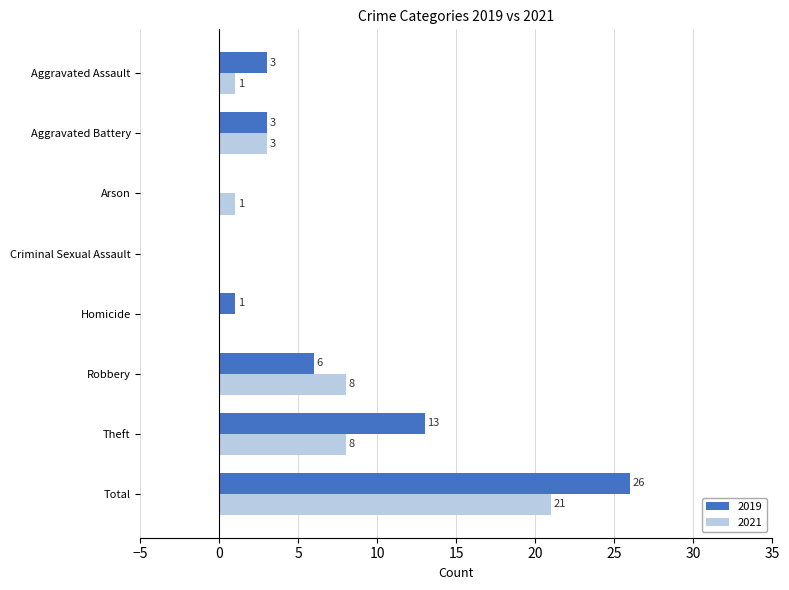

Which series changed the most between Criminal Sexual Assault and Total?

2019